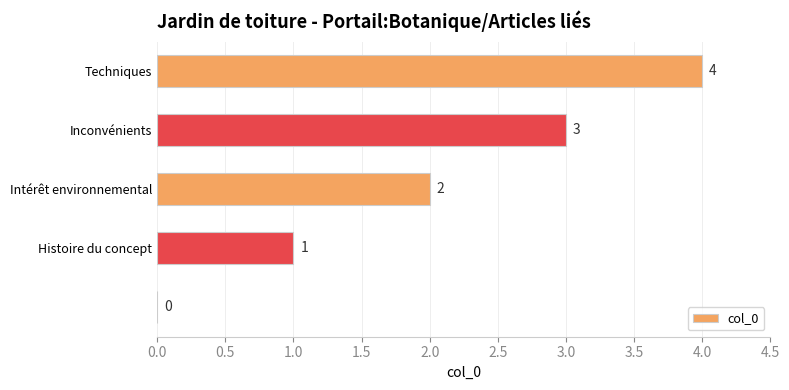

What is the greatest value displayed?

4